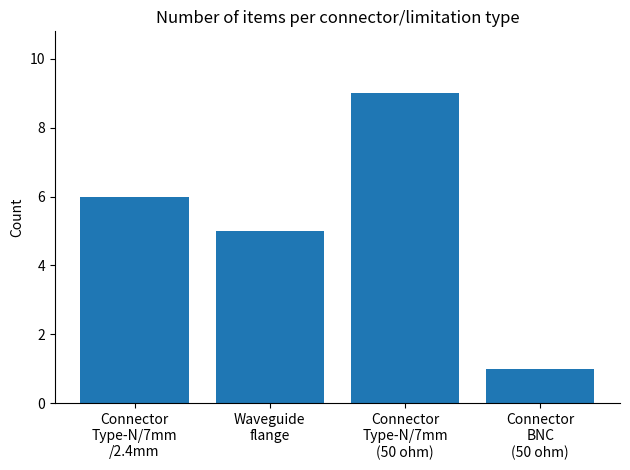

Which category has the highest value across all series?

Connector
Type-N/7mm
(50 ohm)